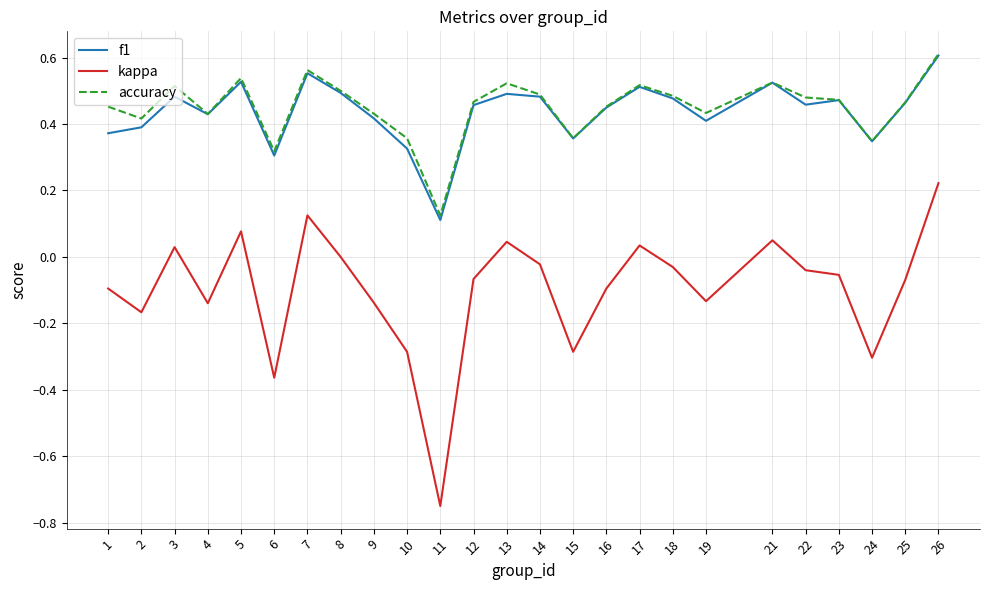

Which series has the widest spread of values?

kappa